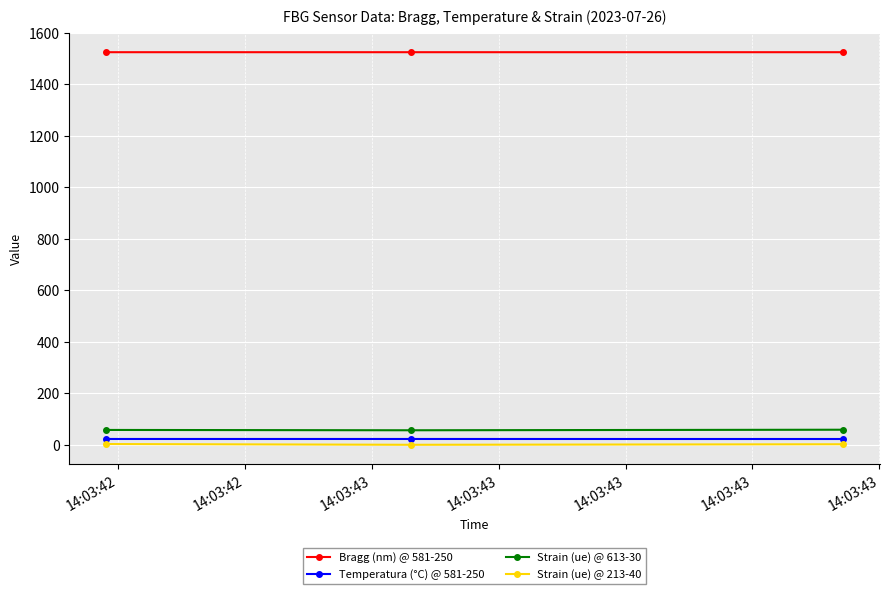

What is the maximum value shown in the chart?

1525.4